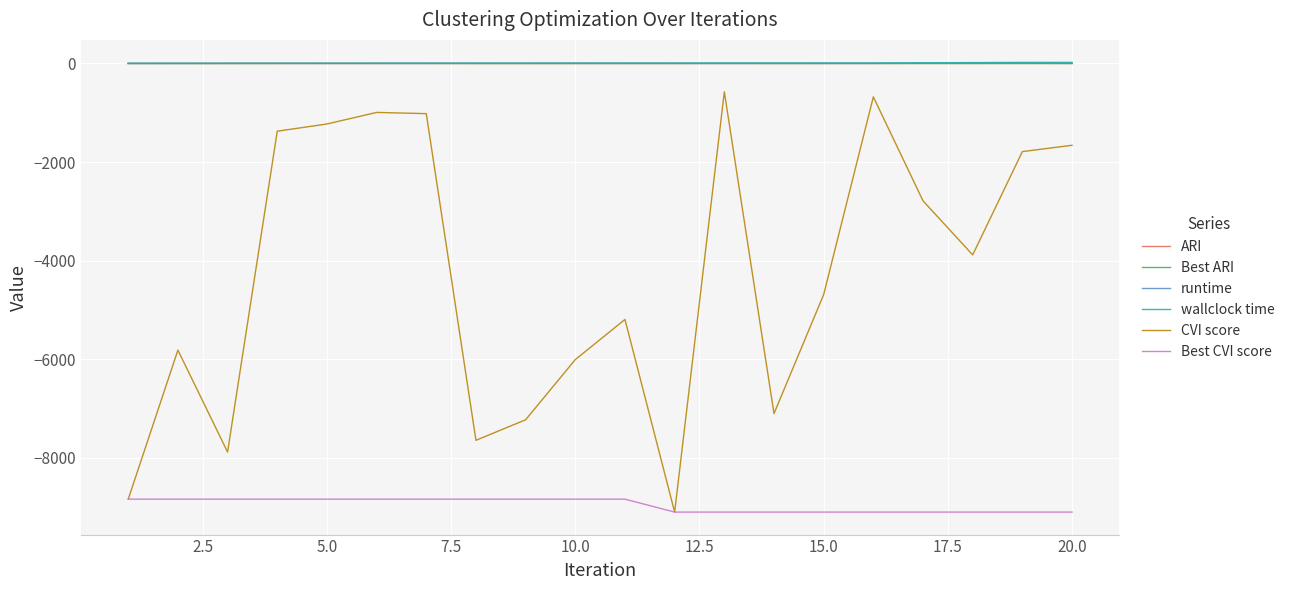

What is the lowest value of the Best CVI score series?

-9099.1